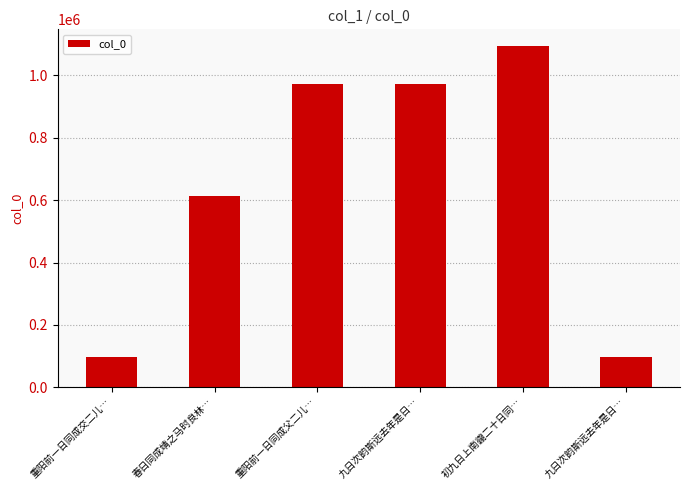

What value does the data have at 重阳前一日同成父二儿…, to the nearest 100?

973100